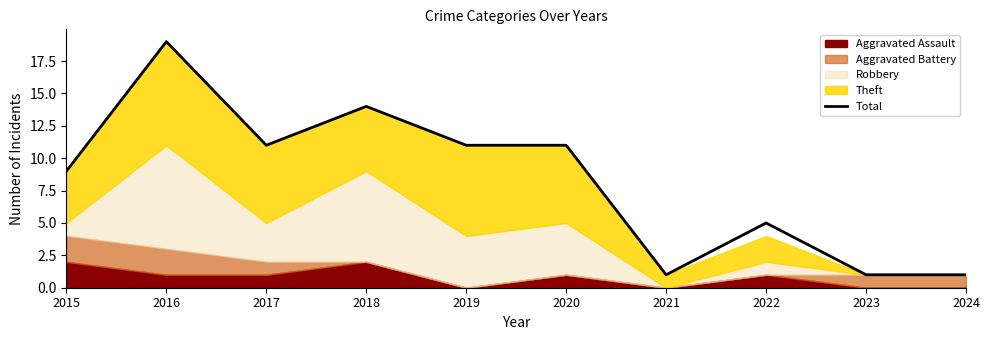

Does the chart have visible grid lines?

No